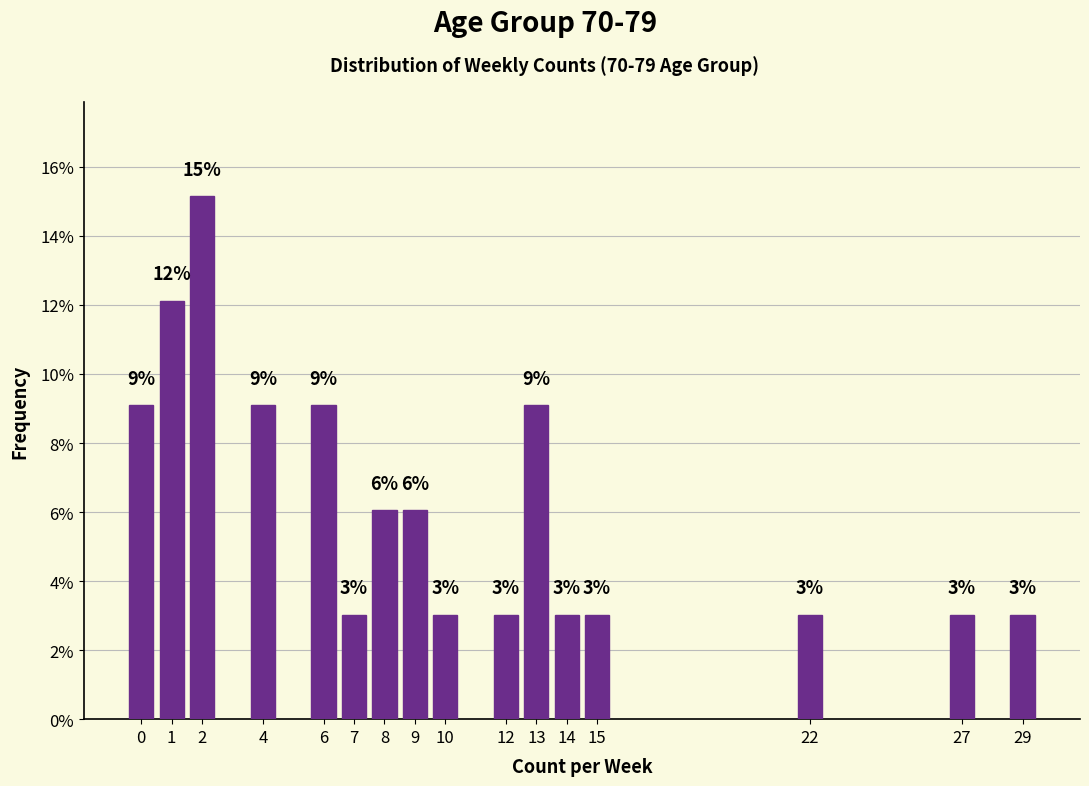

What is the ratio of the value at 29 to the value at 13?

0.3